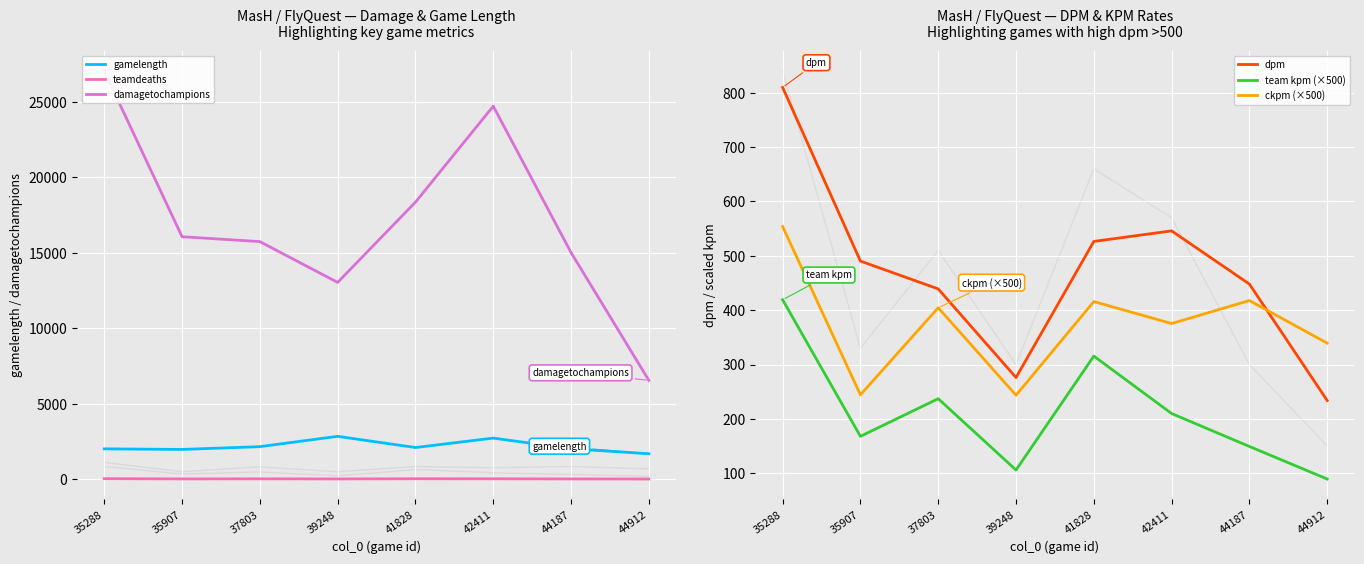

How many data points does each series have?

8